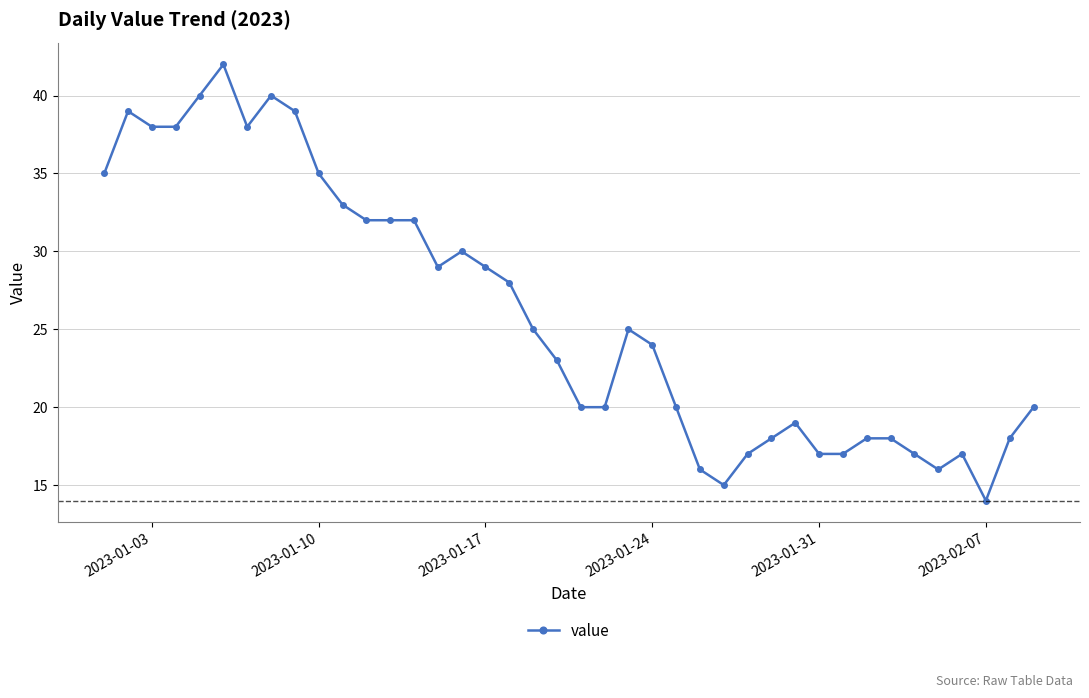

What is the value of the 5th point from the left?

40